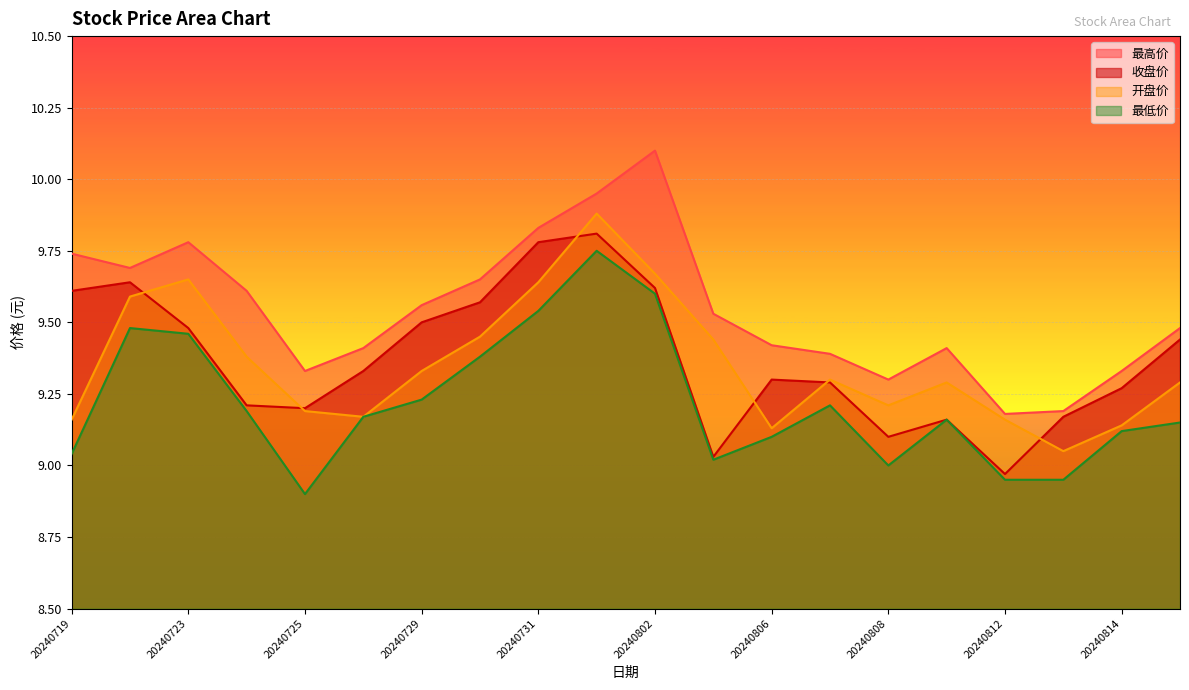

At how many categories does at least one series exceed 9?

20